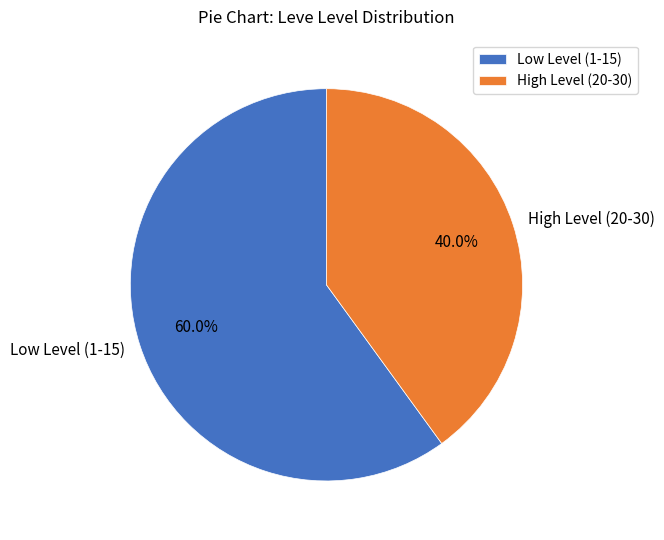

Which slice is the smallest?

High Level (20-30)